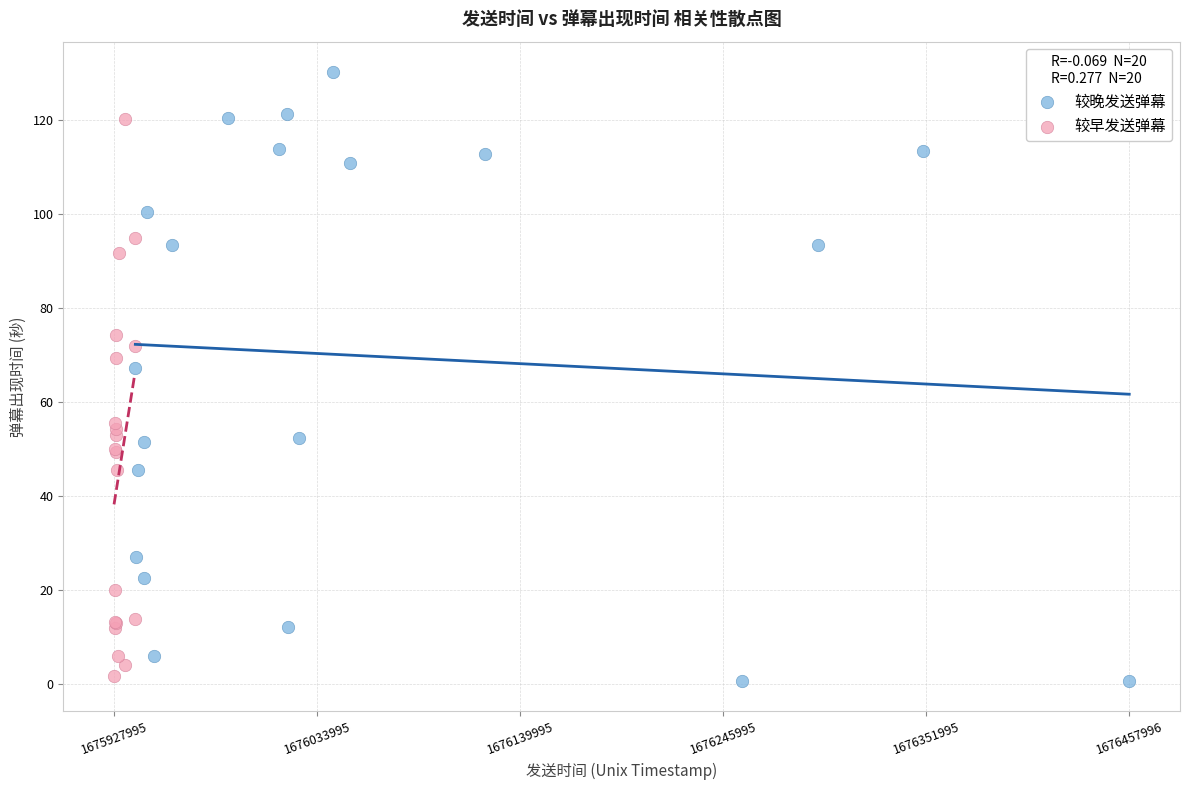

Which series has the widest spread of Y values?

较晚发送弹幕